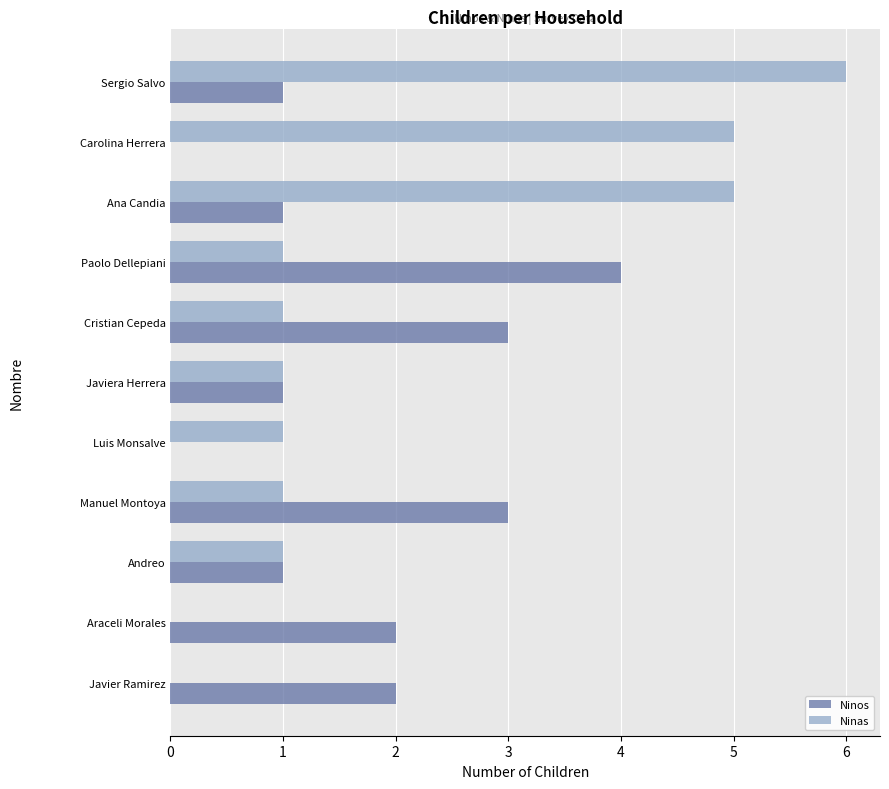

Which series has the largest total across all categories?

Ninas